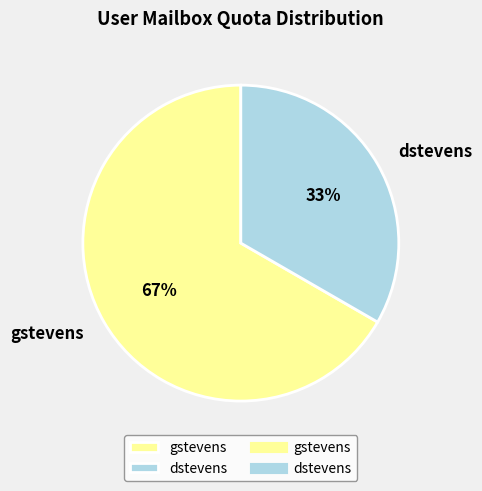

Does any single category account for the majority?

Yes